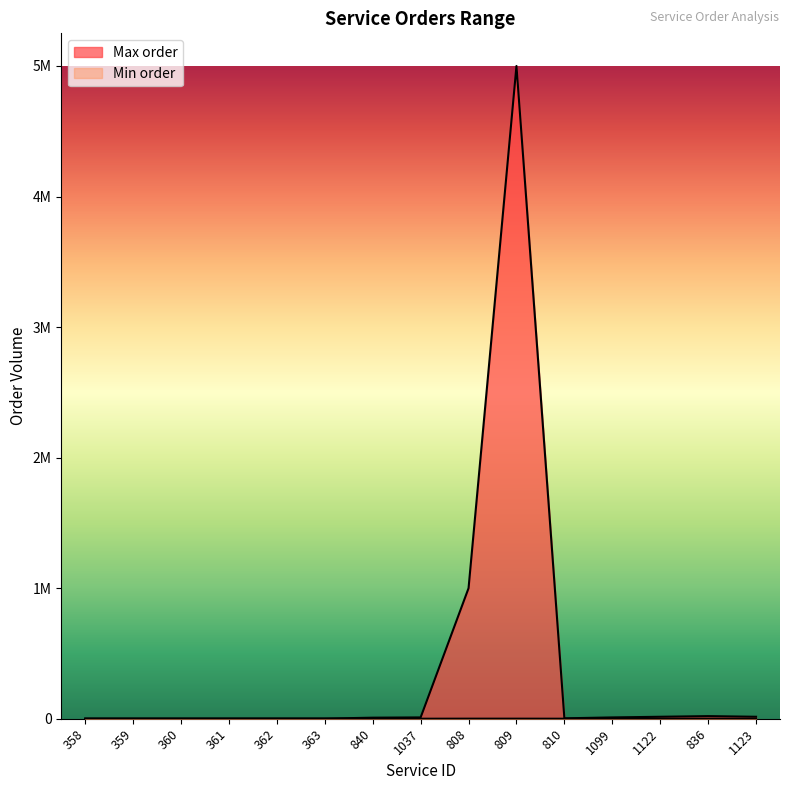

True or false: Max order has more than 1 points higher than both neighbors.

True